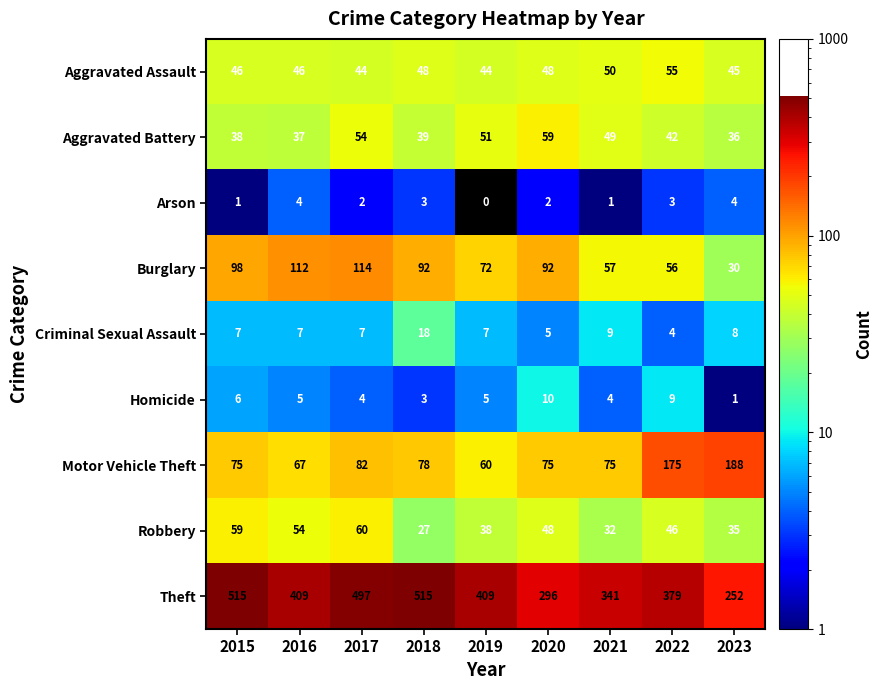

Is it true that Aggravated Battery equals 20 at 2015?

False